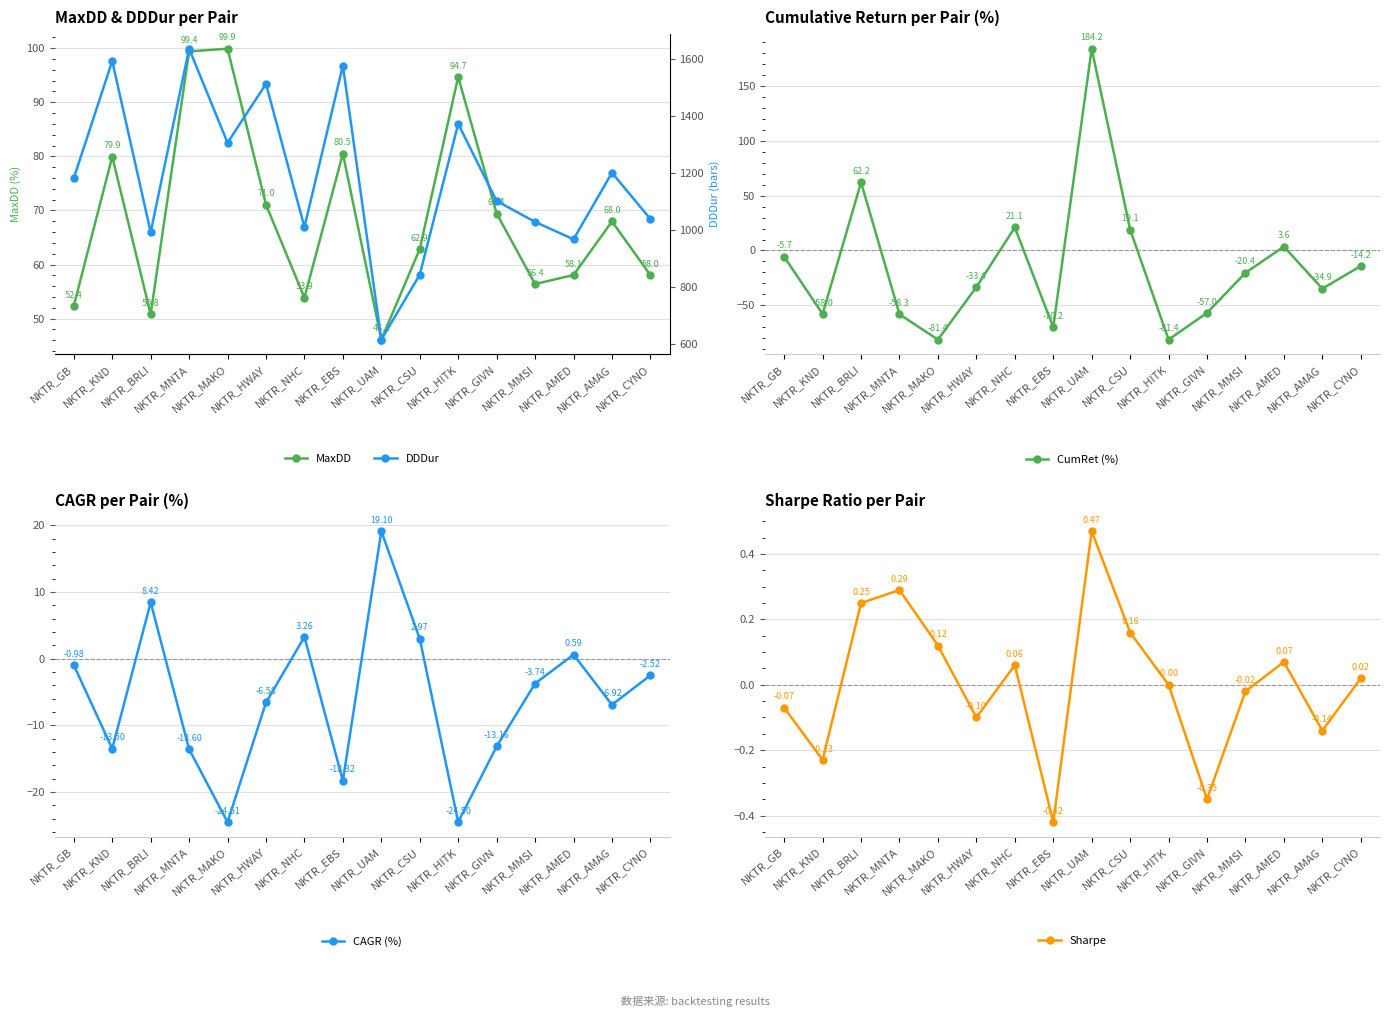

Count the number of data series in this chart.

5